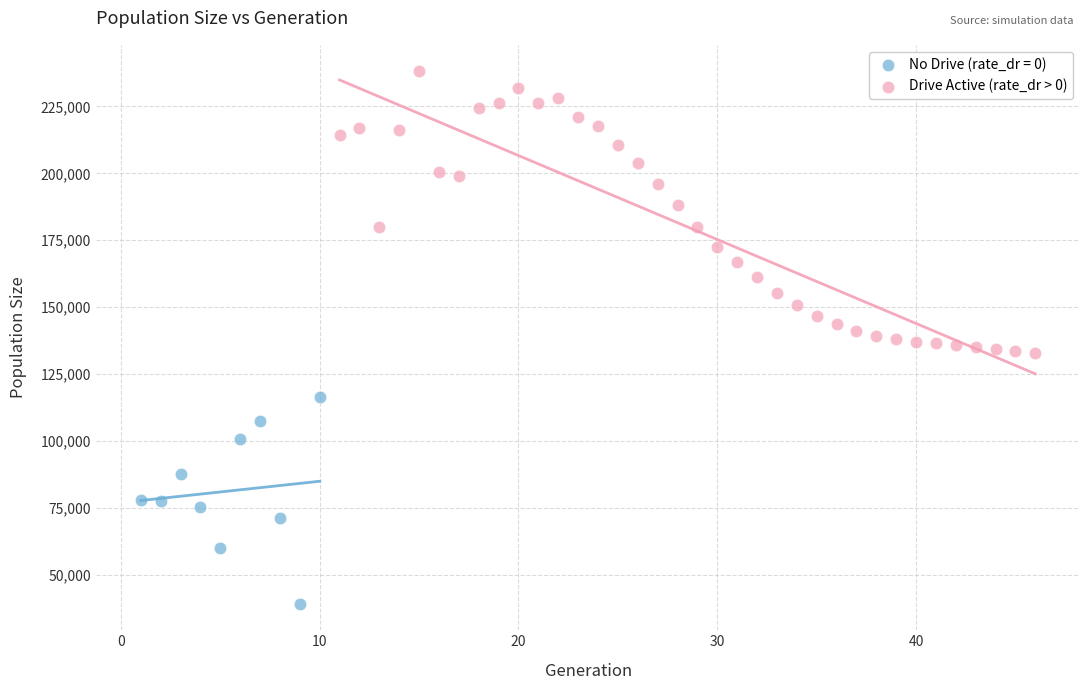

Which series has the widest spread of Y values?

Drive Active (rate_dr > 0)